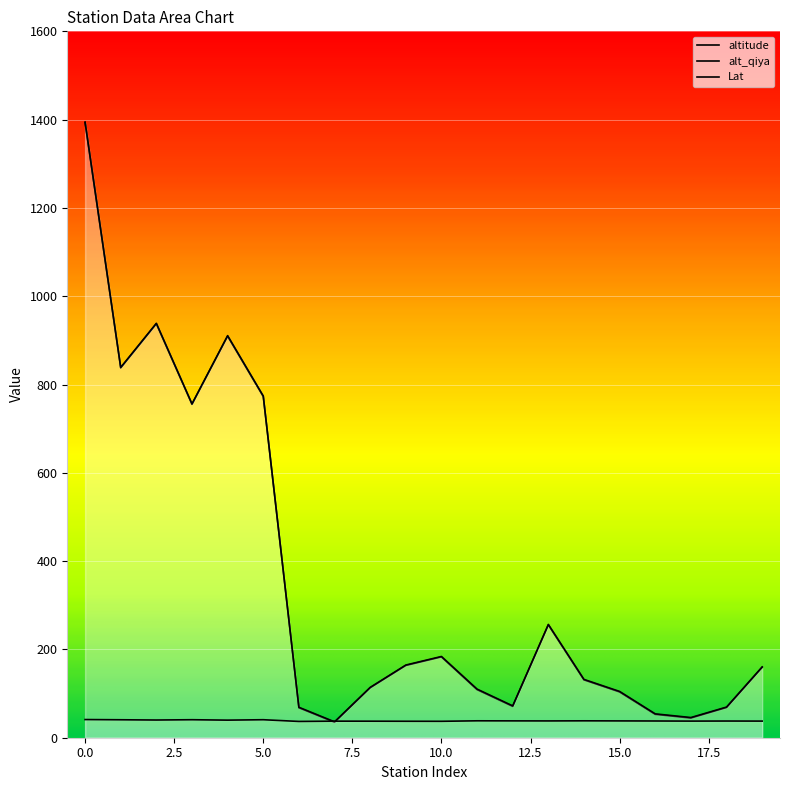

What is the minimum value shown in the chart?

35.0